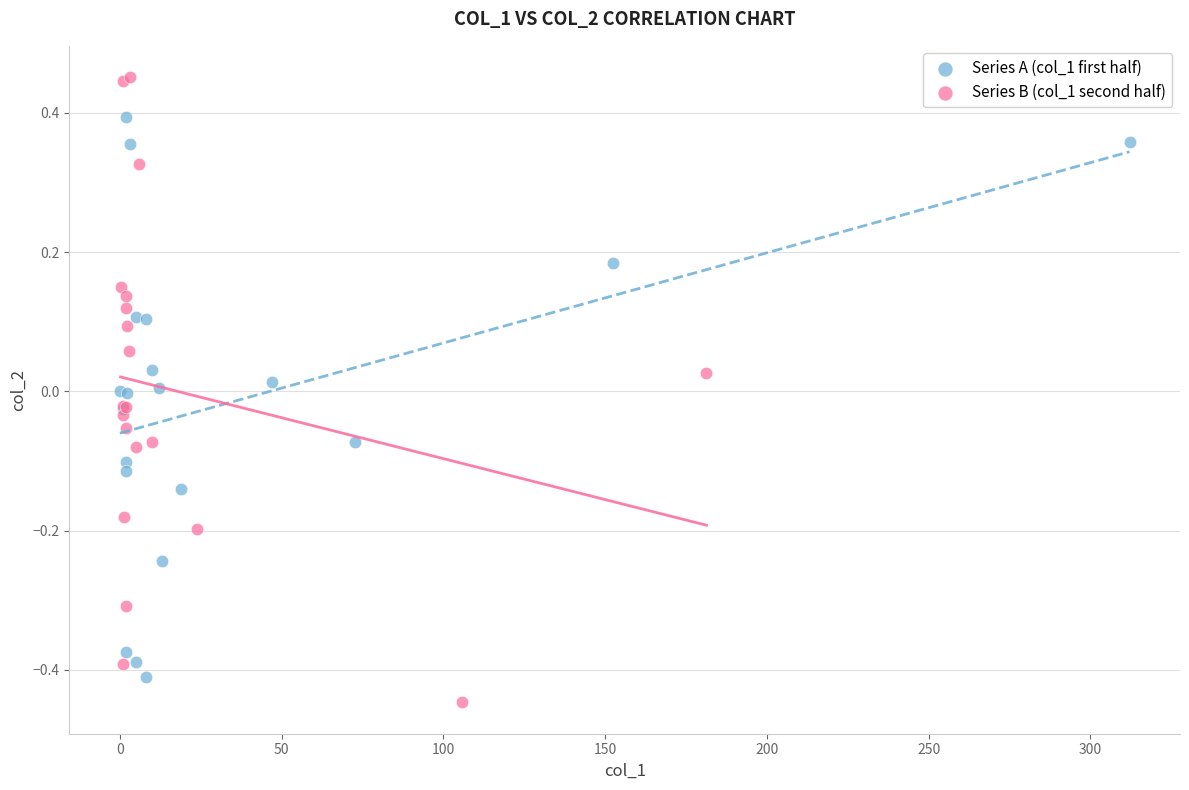

Which series has the widest spread of Y values?

Series B (col_1 second half)